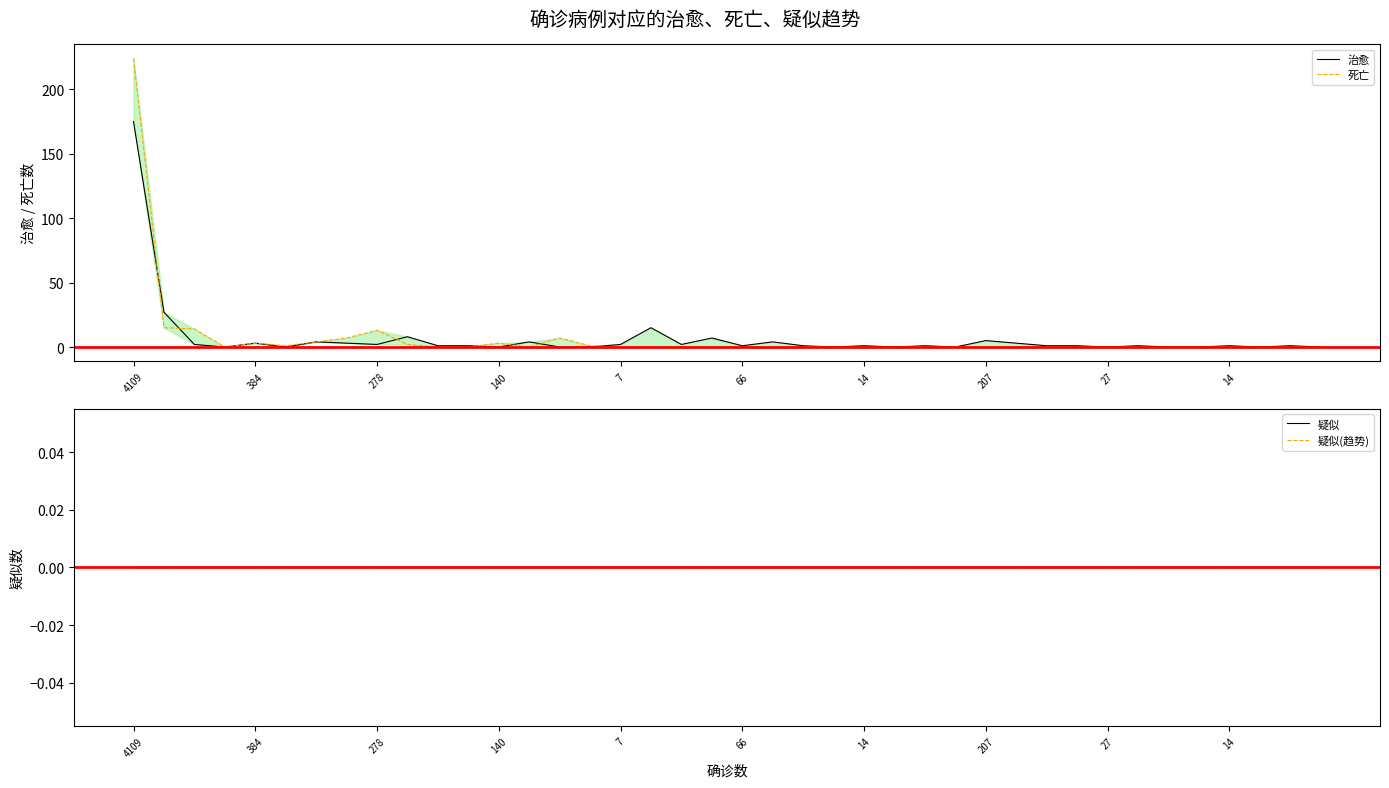

Rank the series at 278 from highest to lowest value.

死亡, 治愈, 疑似, 疑似(趋势)